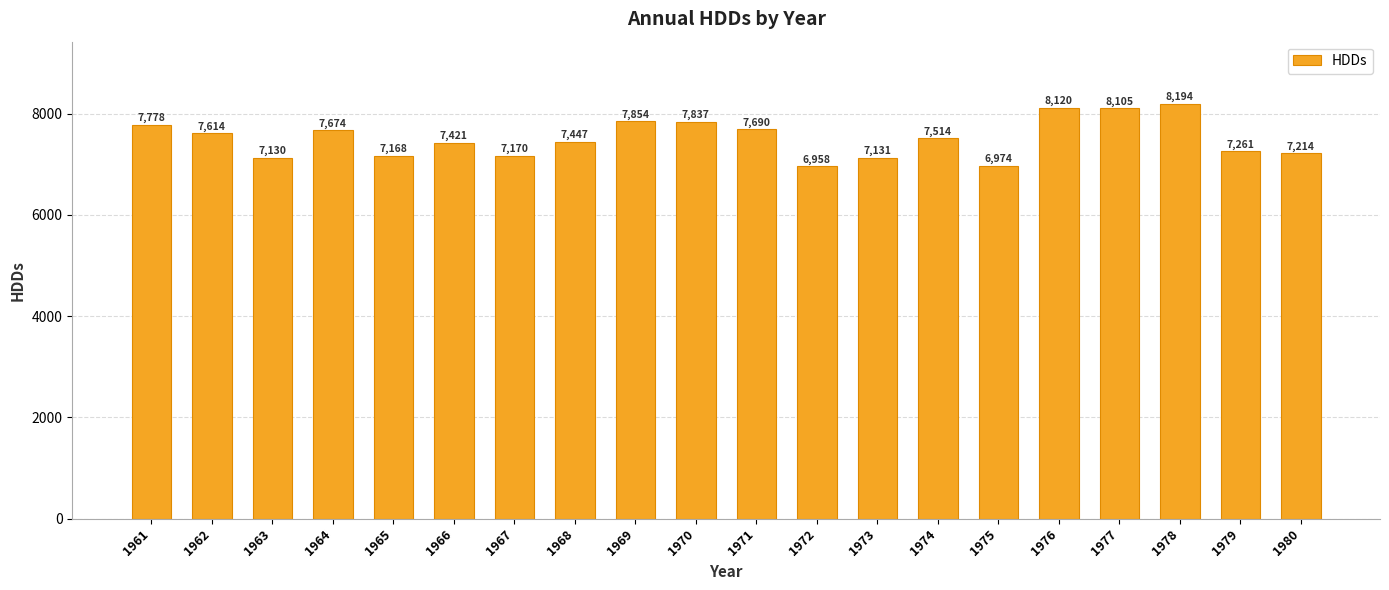

How many categories are shown in the chart?

20